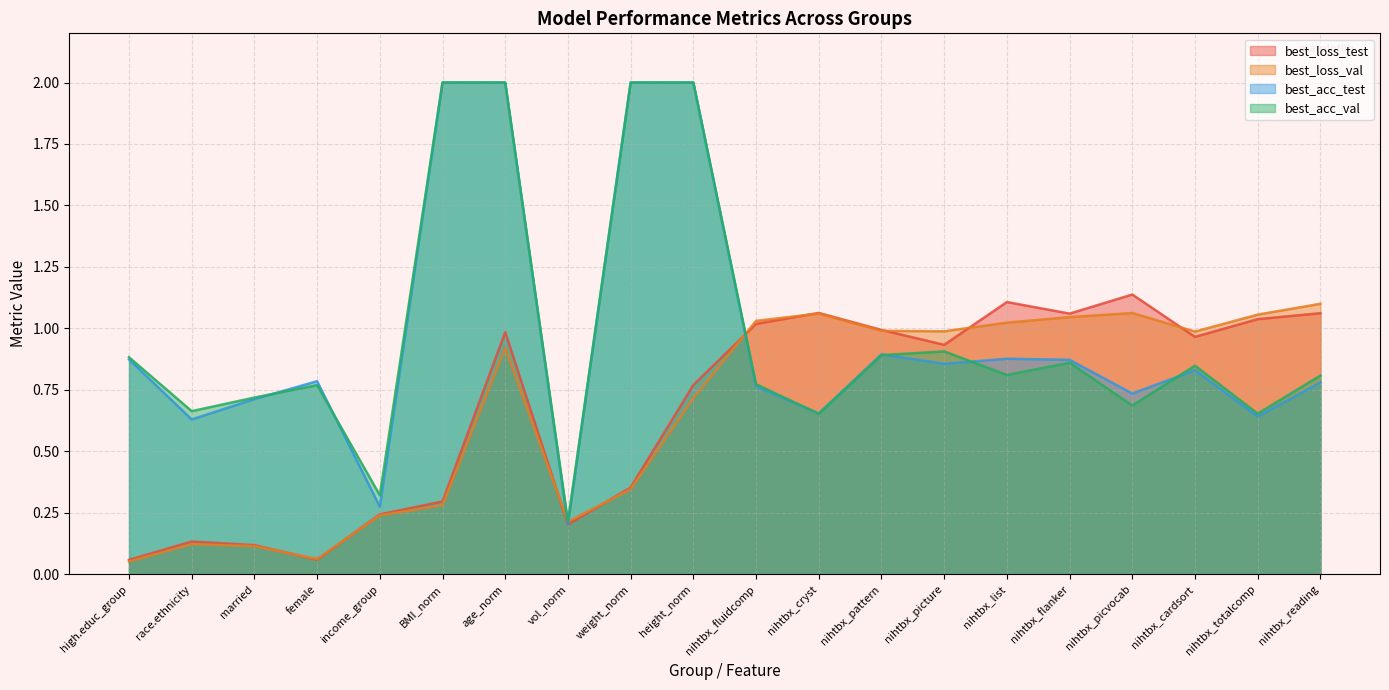

How many lines are shown in the chart?

4